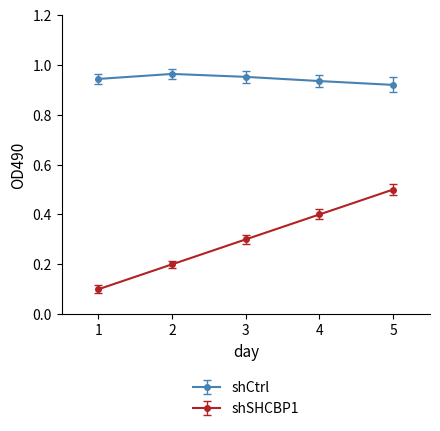

What are all the series names shown in the legend?

shCtrl, shSHCBP1